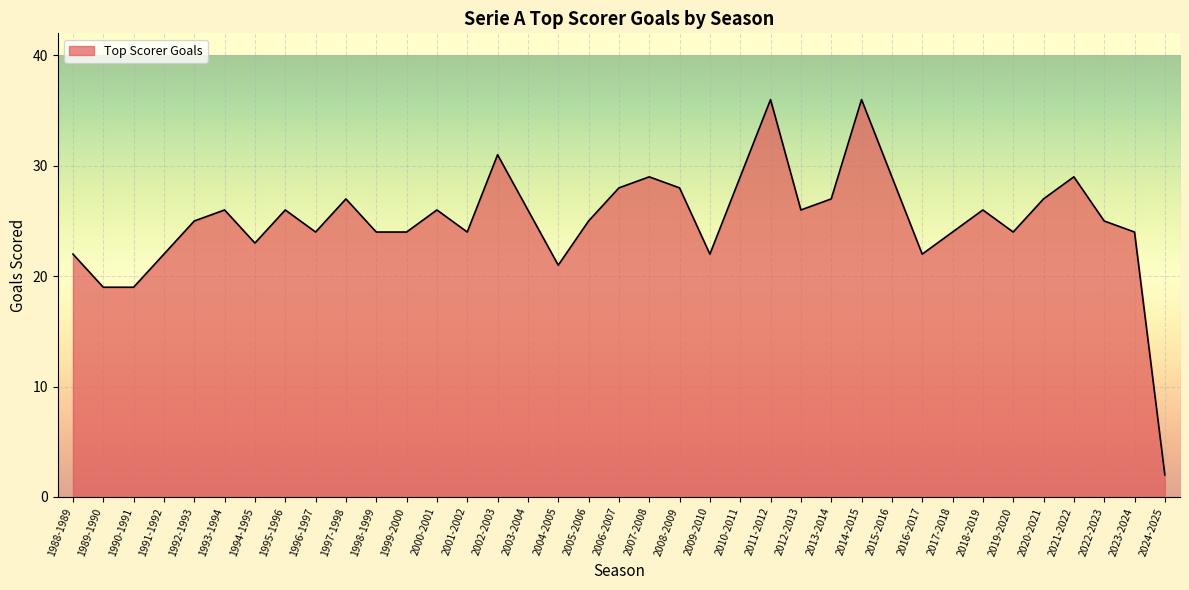

What is the maximum value shown in the chart?

36